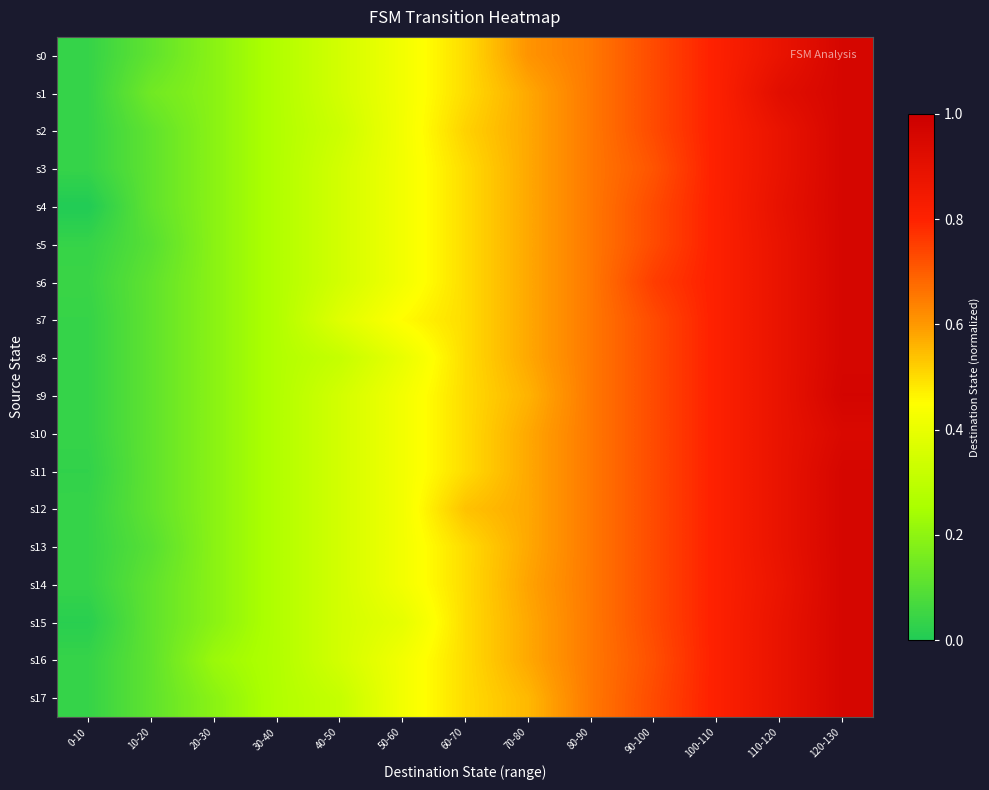

What is the difference between the highest and lowest values at 50-60?

0.1